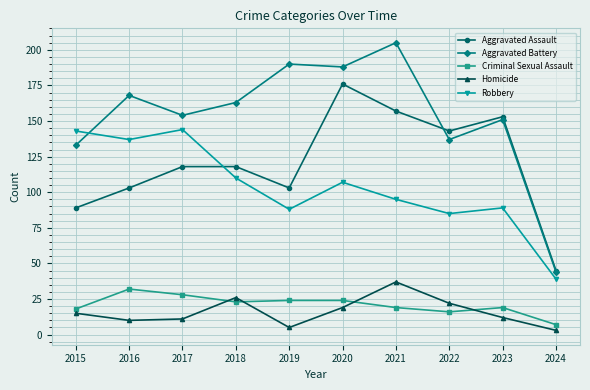

What is the lowest value of the Aggravated Assault series?

45